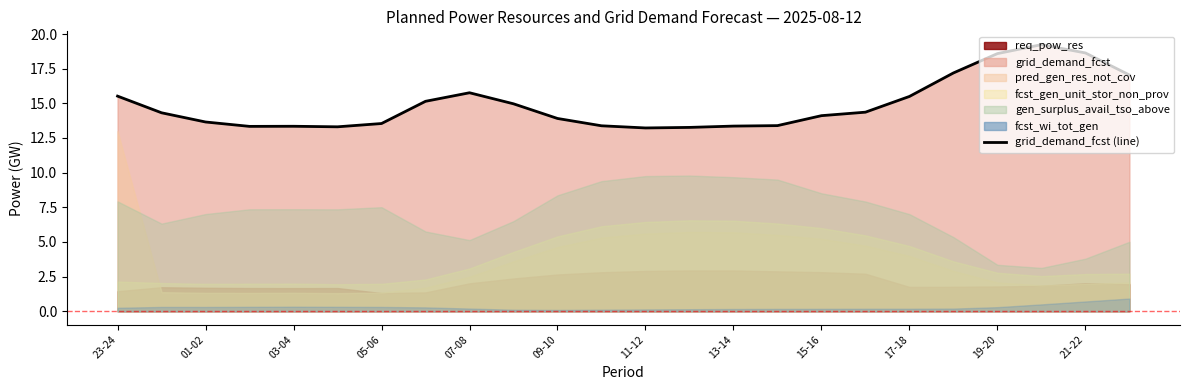

How many points are higher than both their immediate neighbors (excluding endpoints)?

3